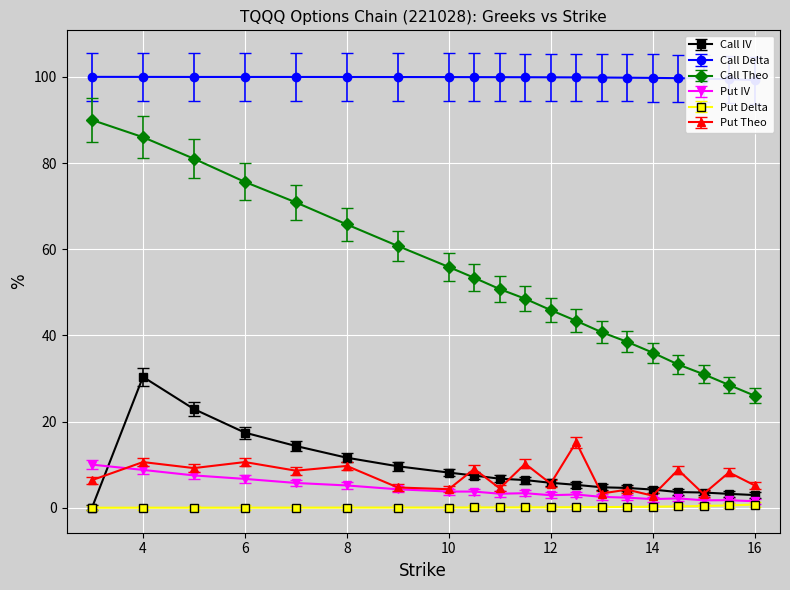

How many interior local peaks does the Call IV series have?

1